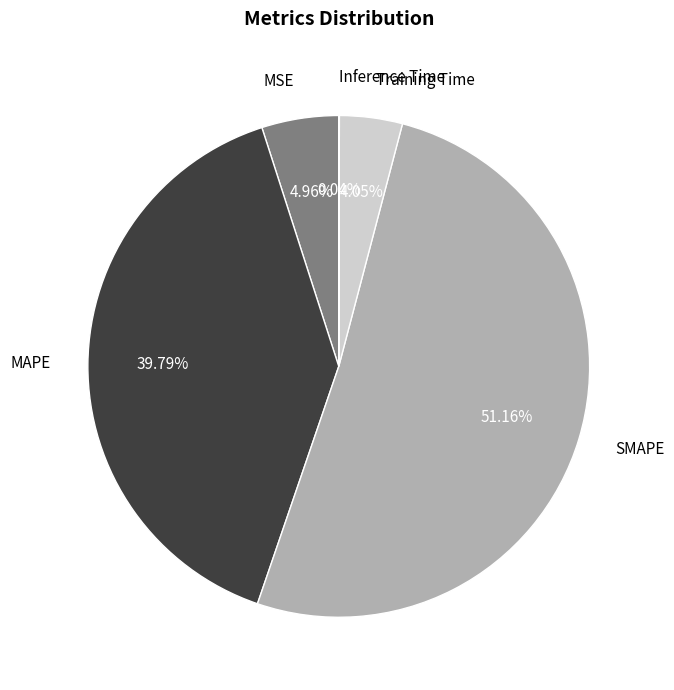

Which slice represents more than half of the pie?

SMAPE